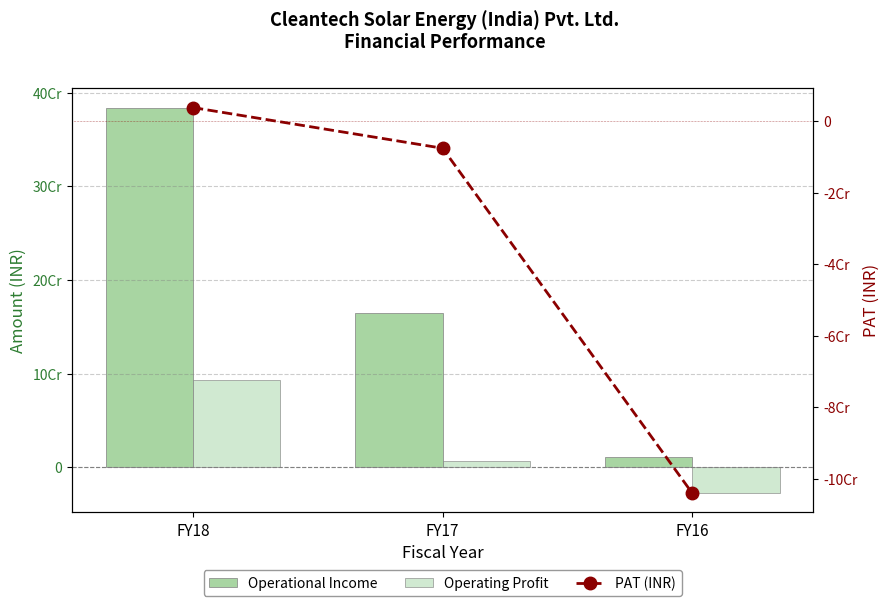

Count the Operating Profit values in the range -27465051 to 93395249.

3